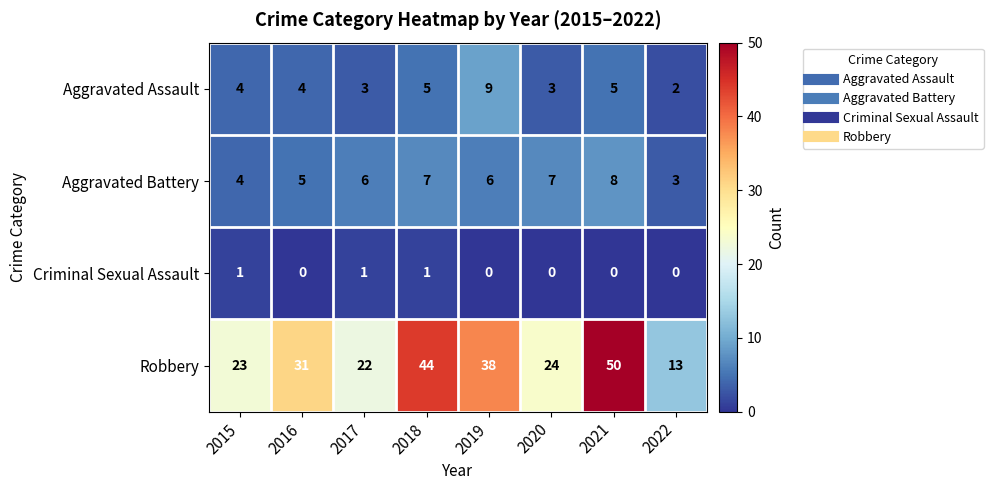

True or false: Robbery has a value of 20 at 2022.

False